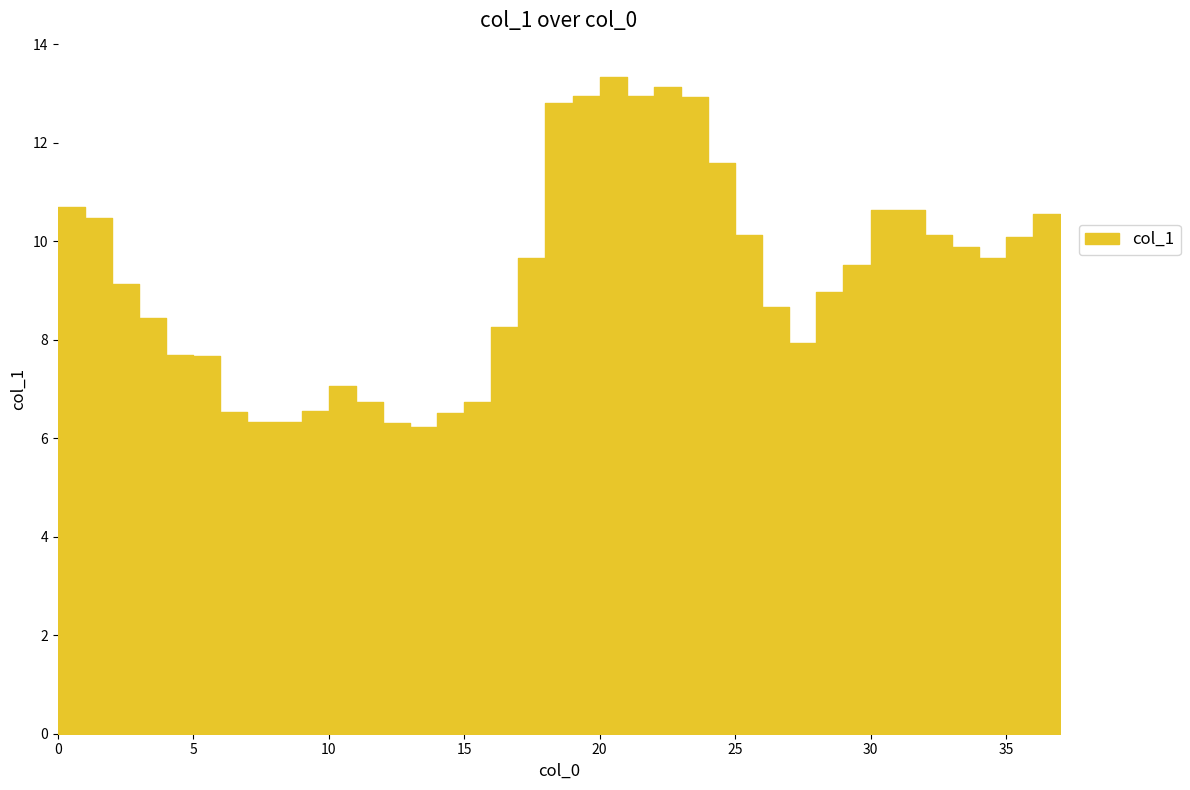

At which category does the data reach its first local peak?

10